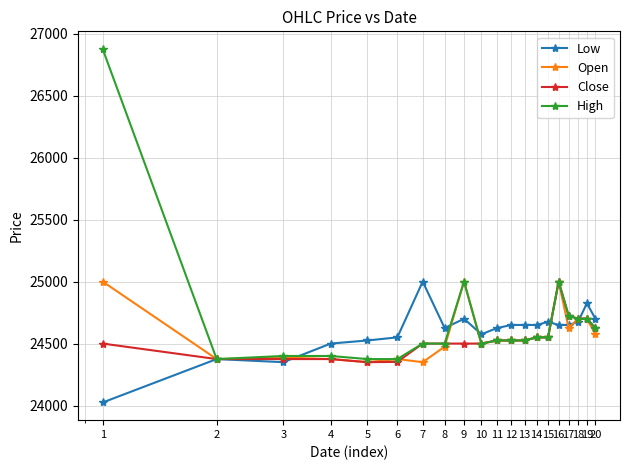

What is the value of the Low point at the 20th from the left?

24700.0